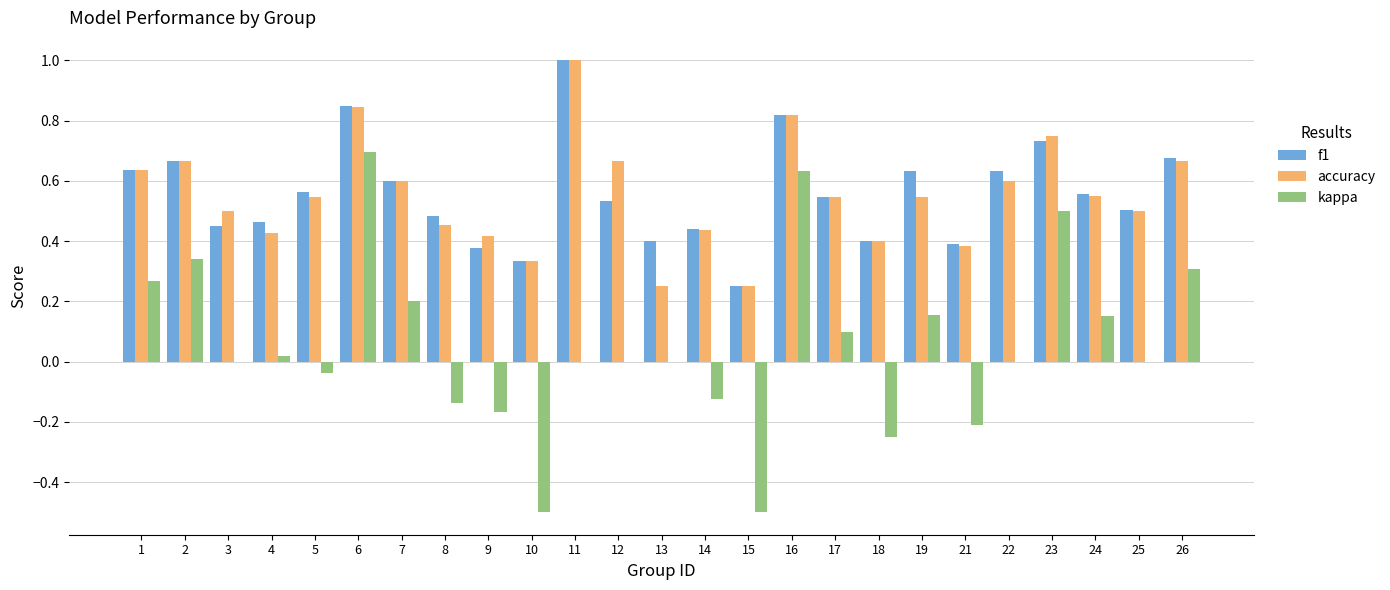

The accuracy series shows 0.5 at 25. True or false?

True